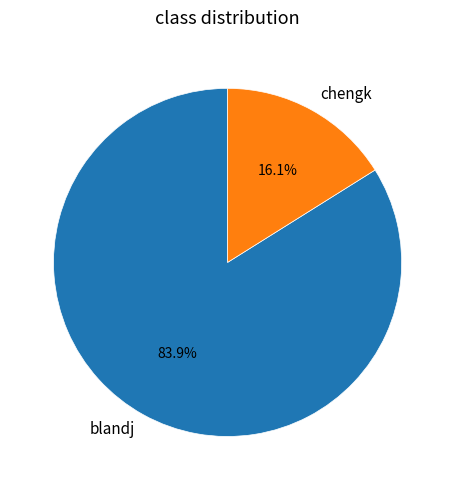

What is the total percentage of chengk and blandj?

100.0%